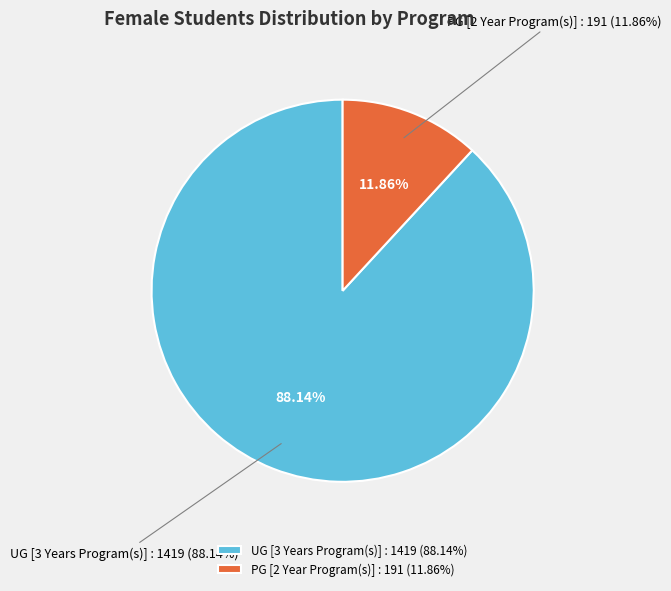

What is the smallest slice in the pie chart?

PG [2 Year Program(s)]